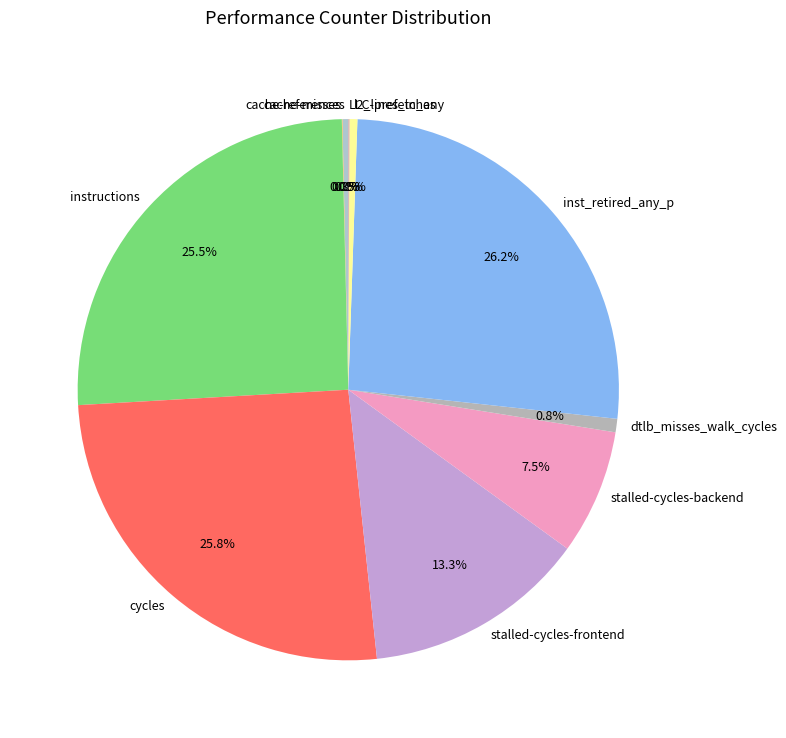

Between dtlb_misses_walk_cycles and stalled-cycles-backend, which is larger?

stalled-cycles-backend